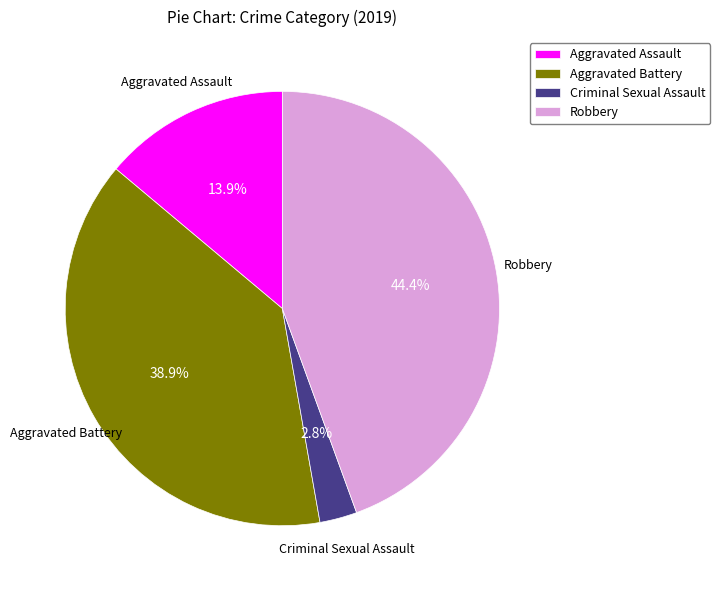

Which slice is the smallest?

Criminal Sexual Assault